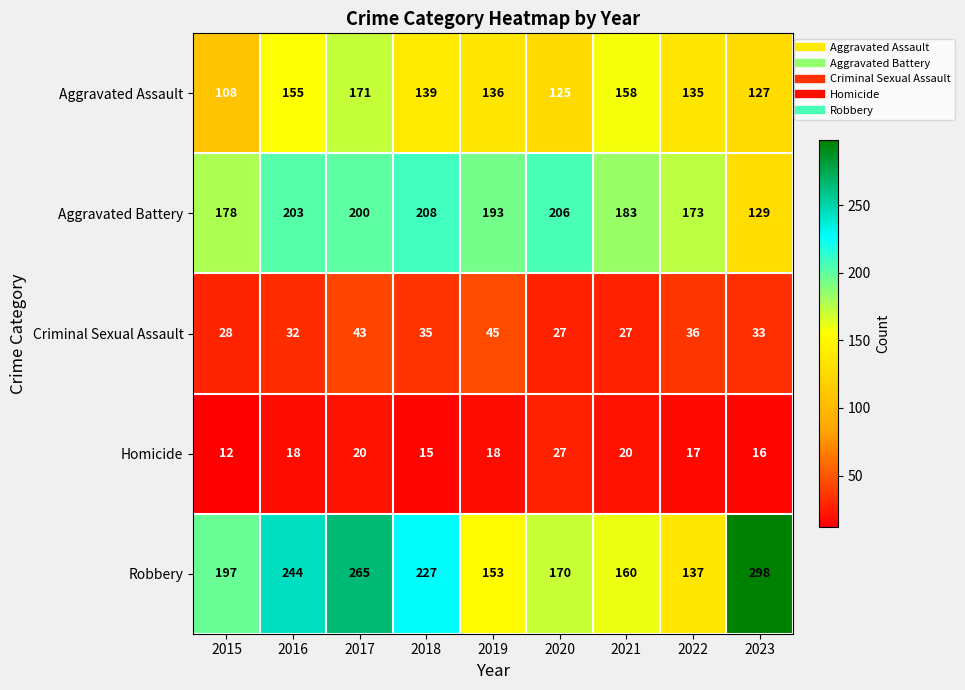

What is the greatest value displayed?

298